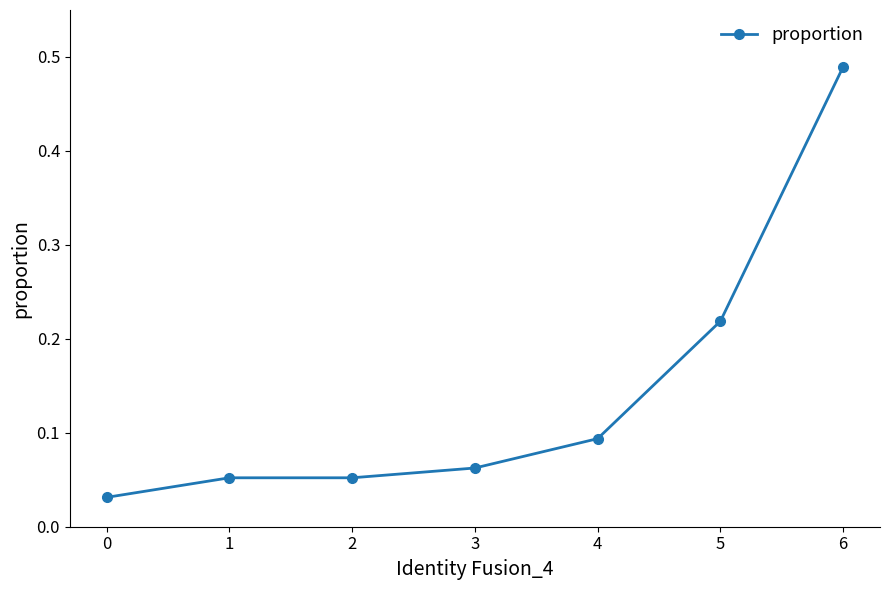

True or false: the data shows 0.0 at 2.

False